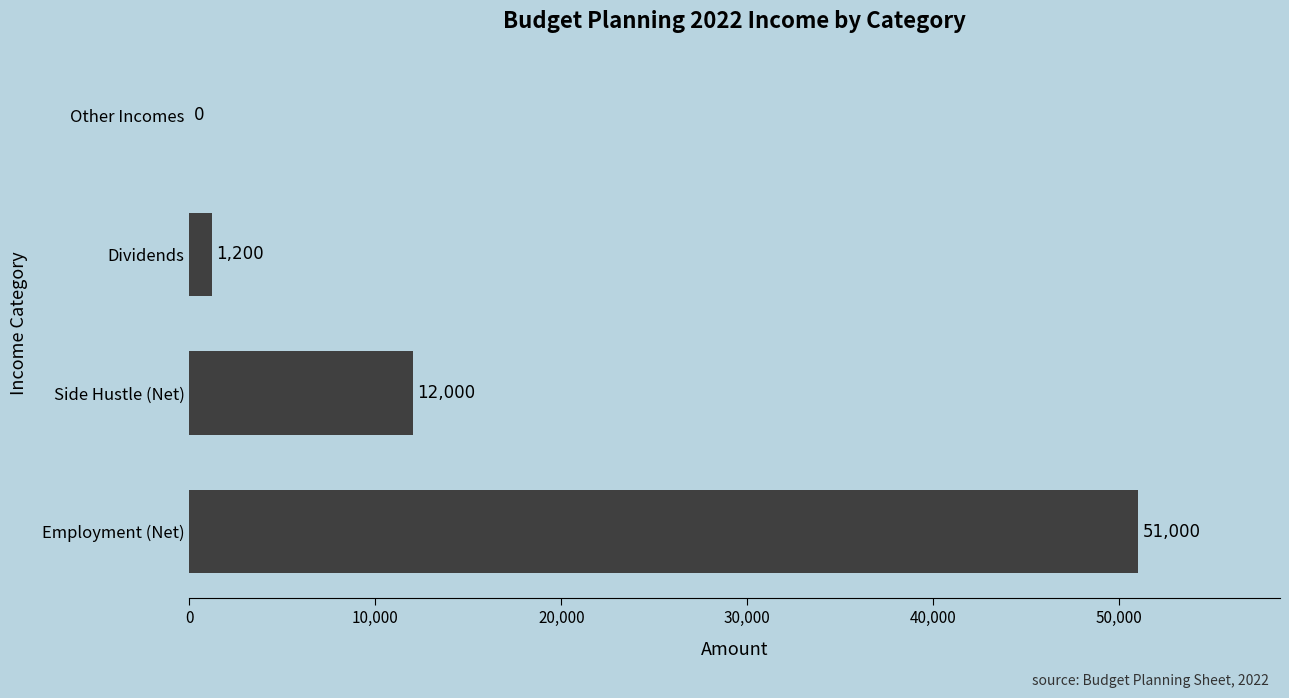

Where is the data nearest to the value 25500?

Side Hustle (Net)